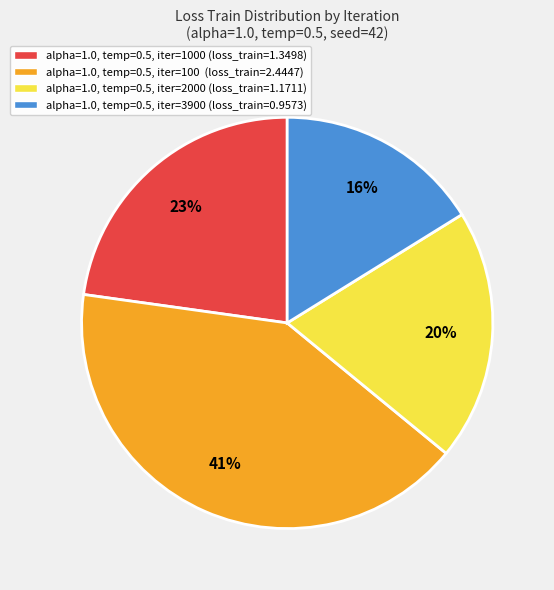

To the nearest percent, what portion does alpha=1.0, temp=0.5, iter=100 (loss_train=2.4447) represent?

41%